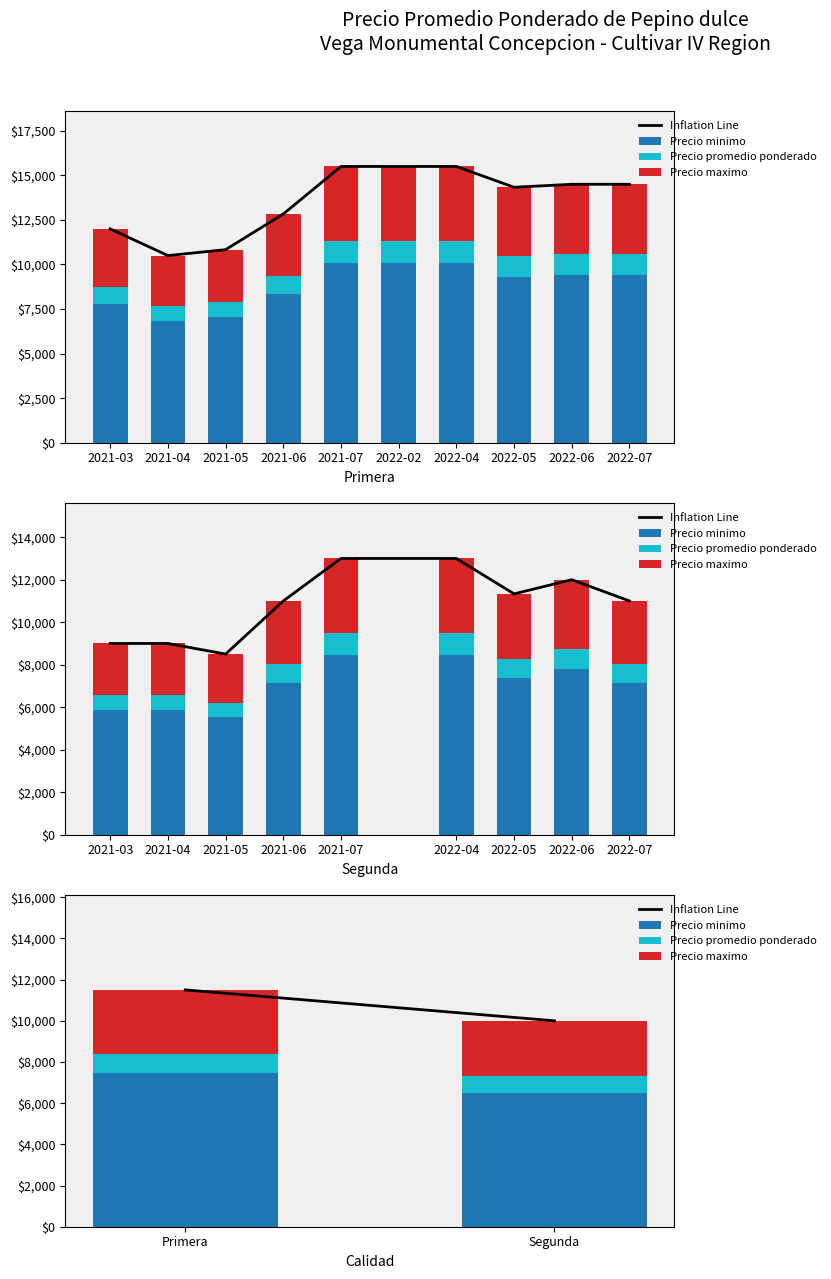

Read the Precio promedio ponderado value at Primera, to the nearest 5.

920